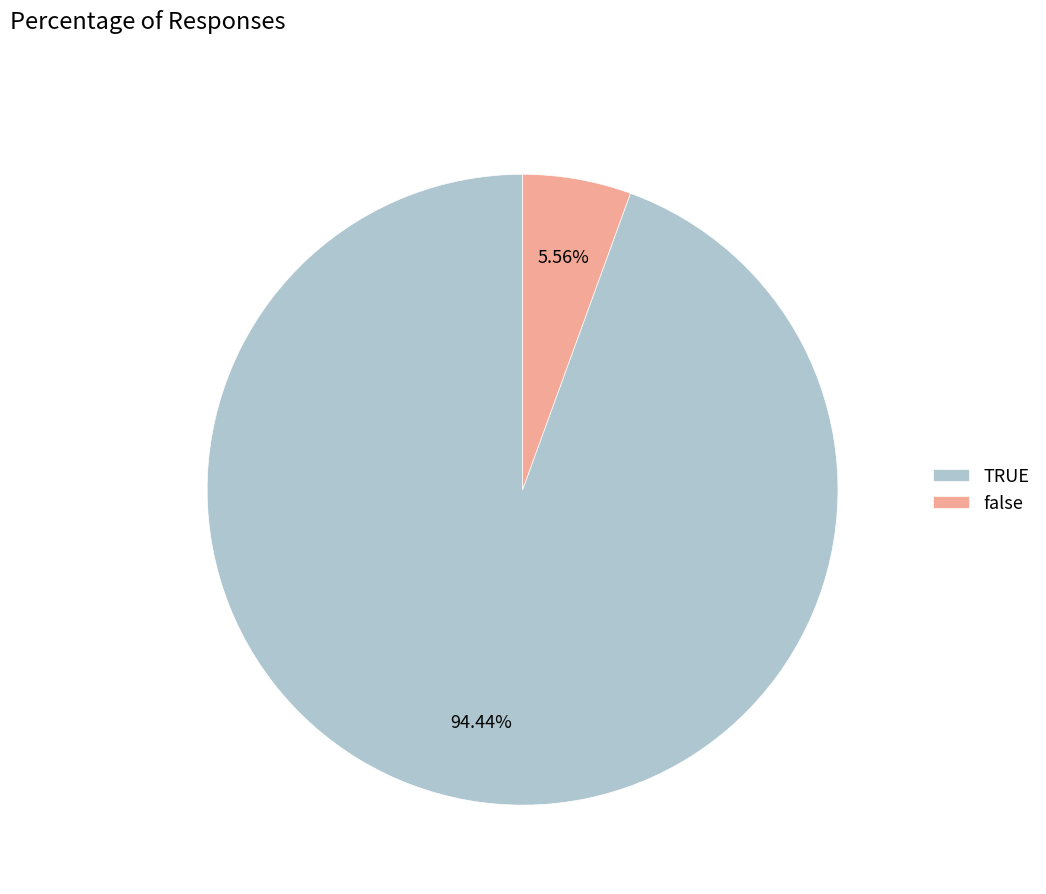

Does any single category account for the majority?

Yes